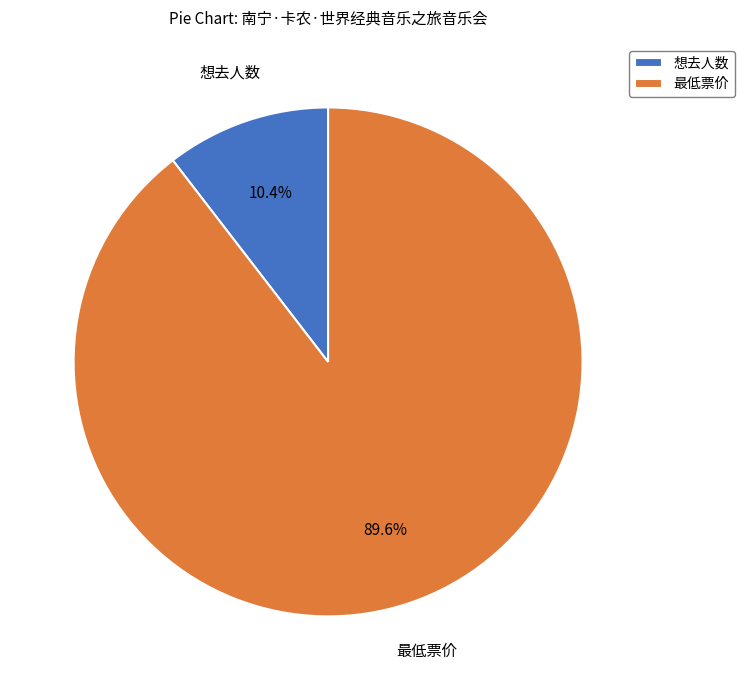

What percentage is the 最低票价 slice, to the nearest percent?

90%